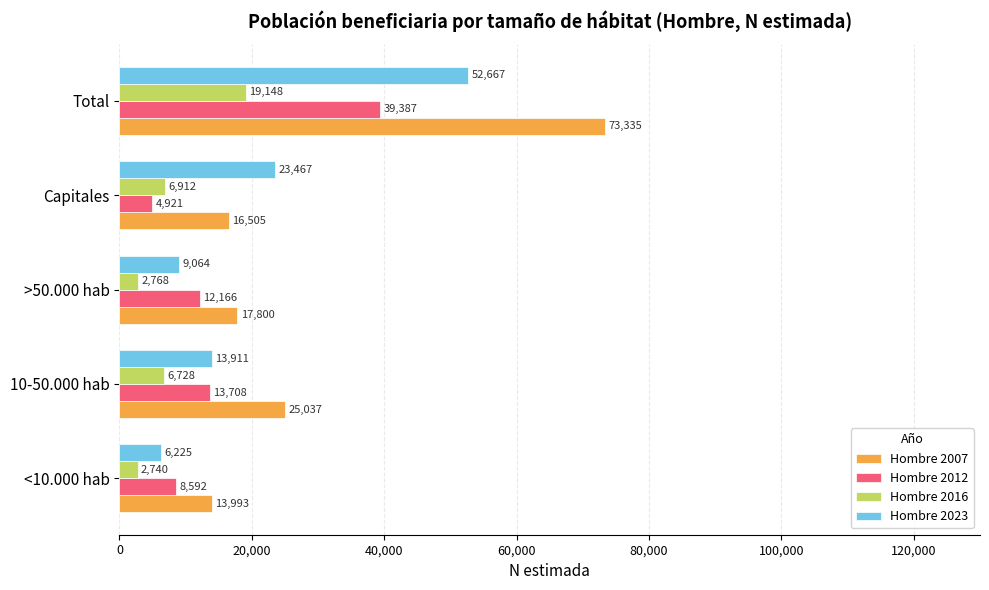

What are all the series names shown in the legend?

Hombre 2007, Hombre 2012, Hombre 2016, Hombre 2023